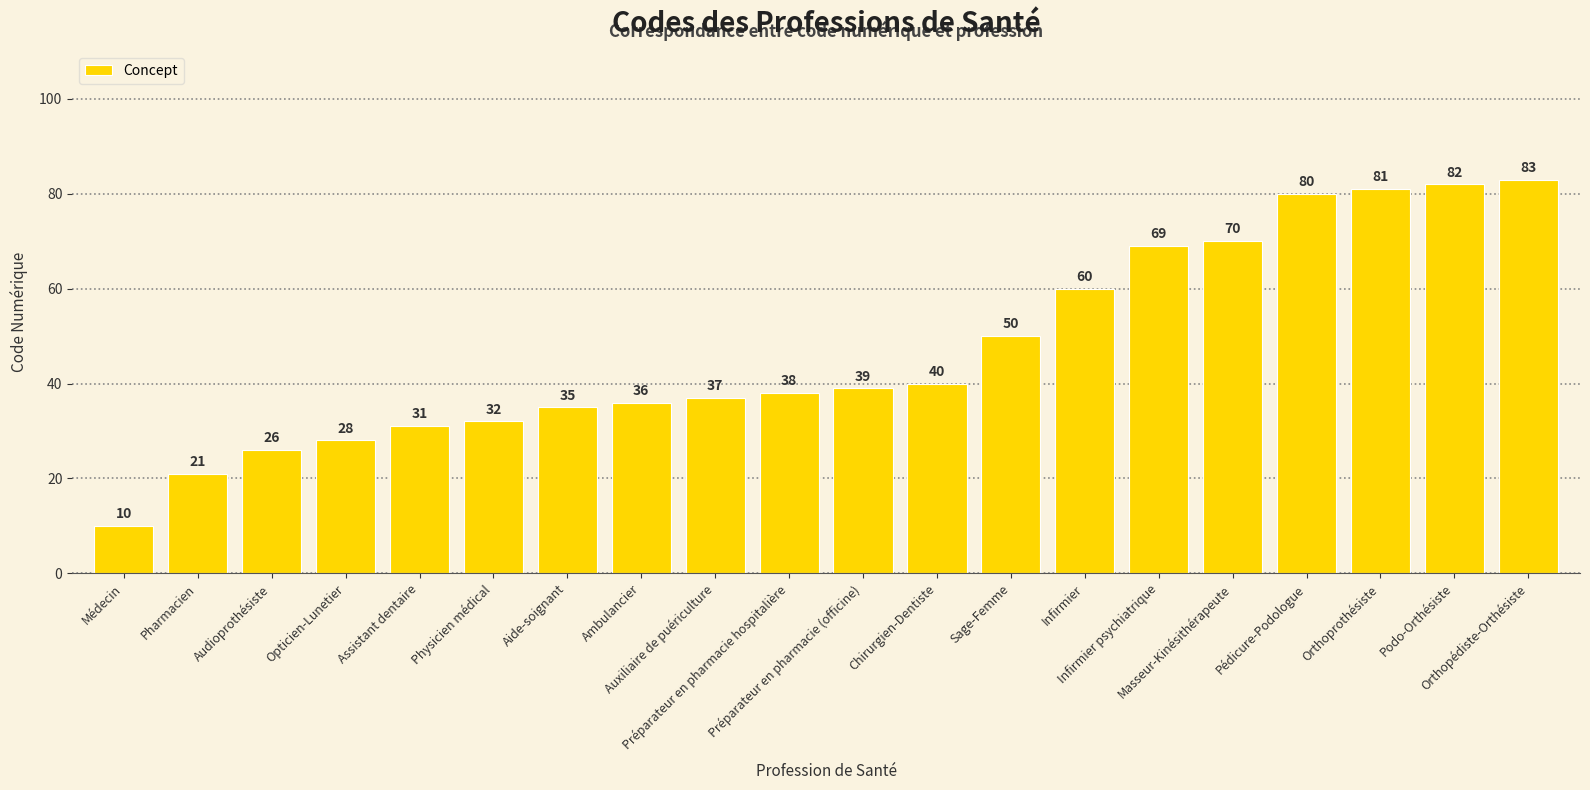

Approximately how many times larger is the value at Préparateur en pharmacie (officine) compared to Infirmier psychiatrique?

0.6